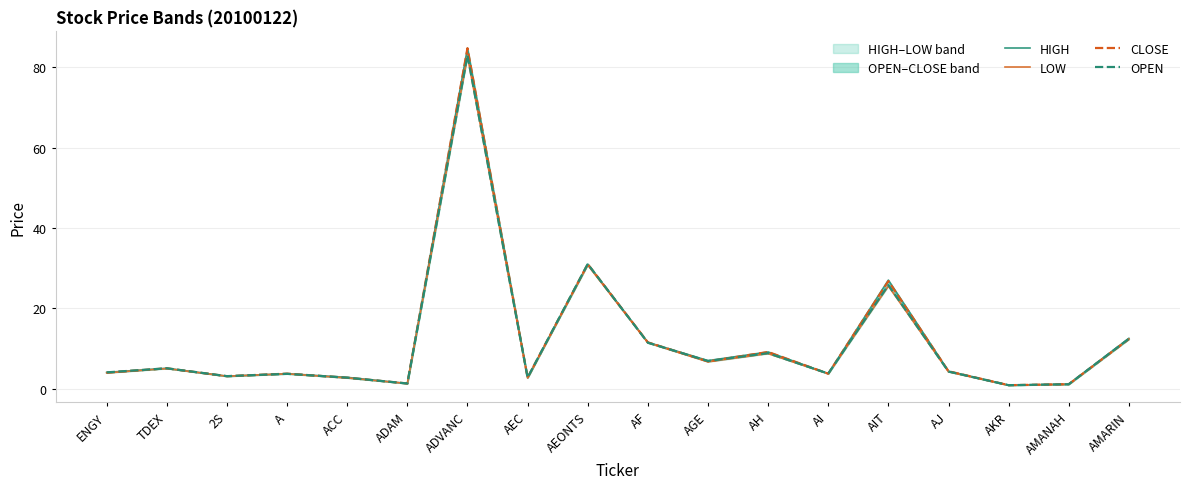

At which label is HIGH closest to 42?

AEONTS